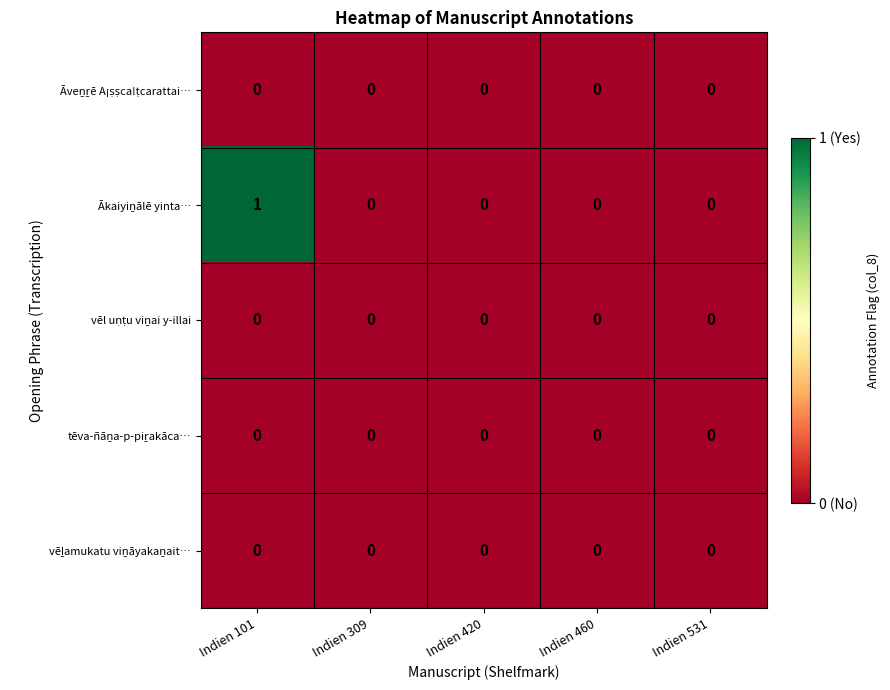

At which category is the sum across all series the highest?

Indien 101